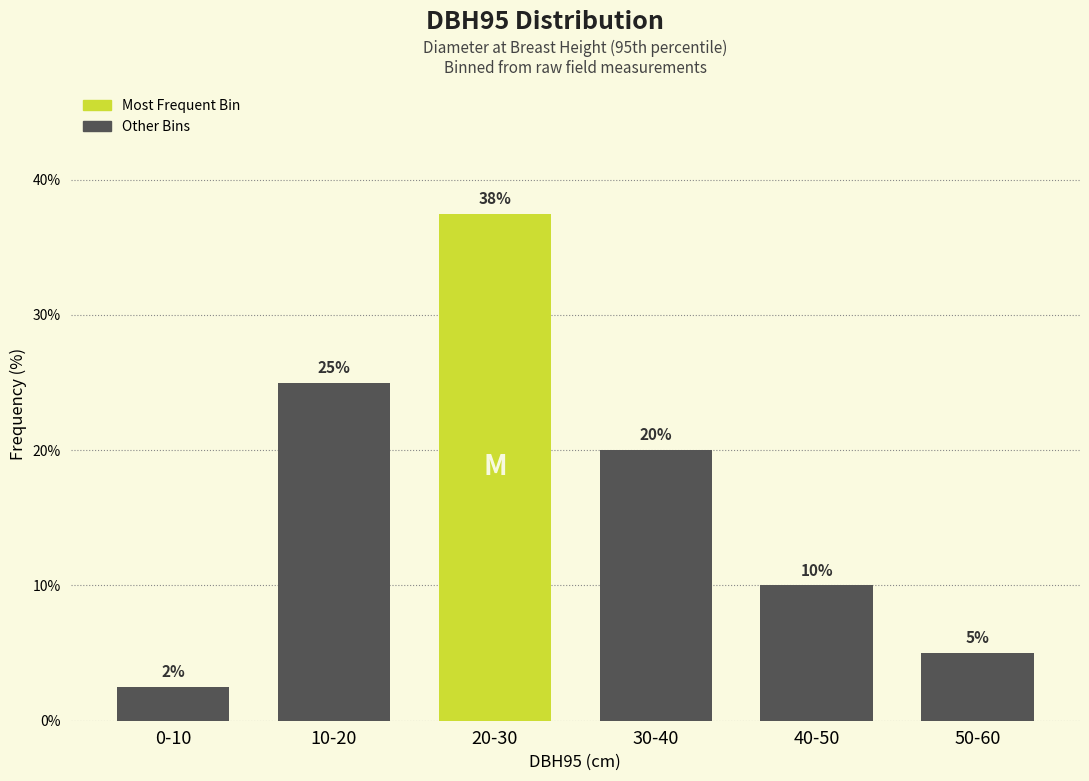

What is the value of the 3rd bar from the left?

37.5